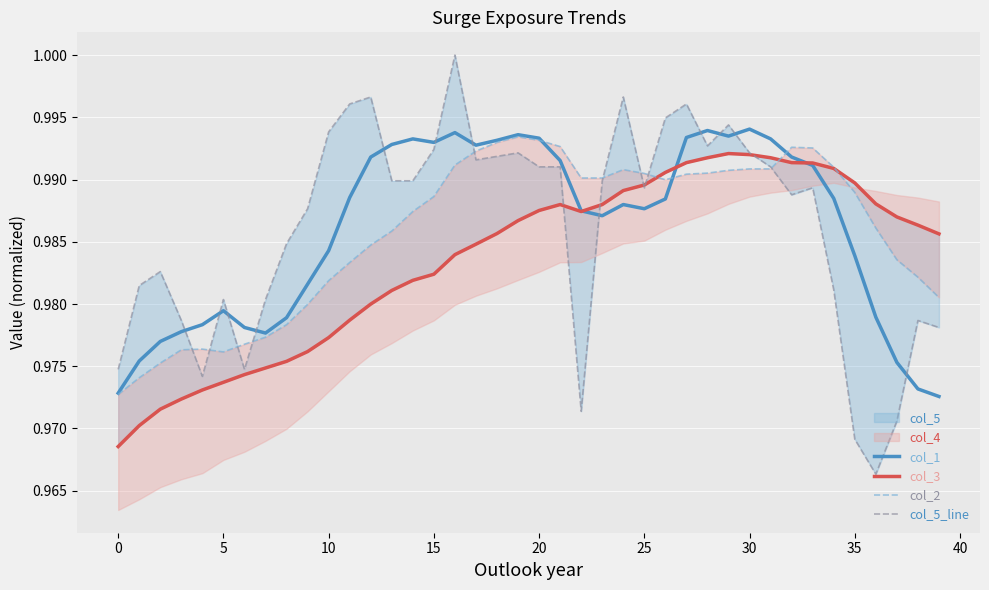

At which category is the sum across all series the highest?

27